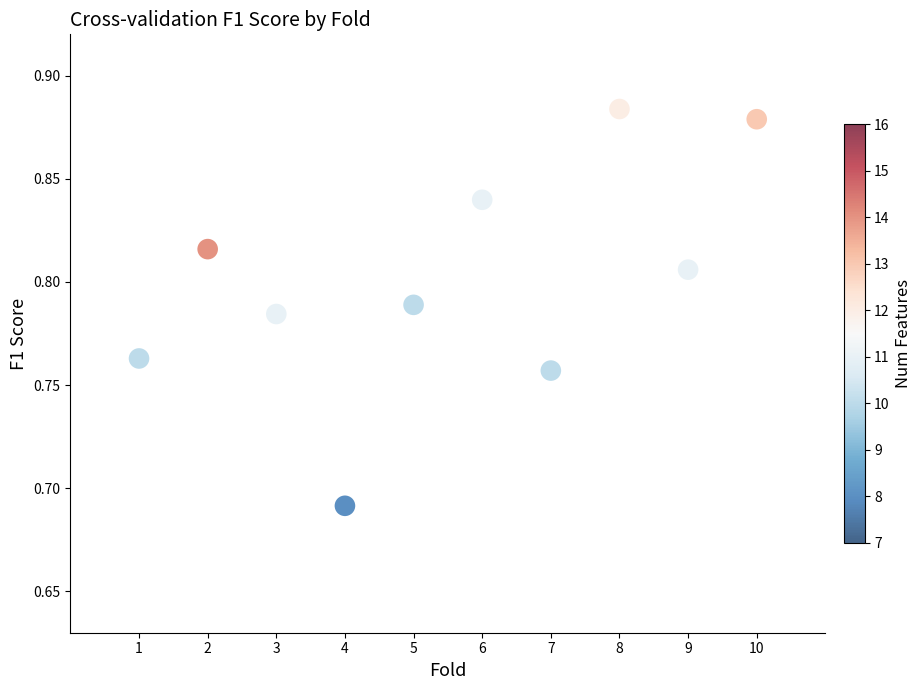

What is the range of X values (max minus min)?

9.0